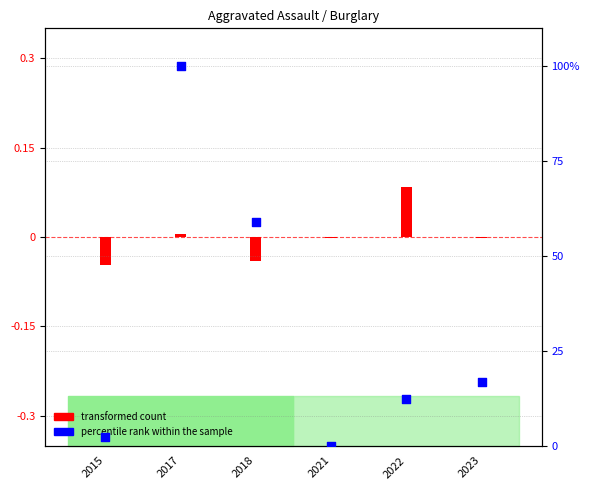

What is the ratio of the value at 2023 to the value at 2017?

0.2